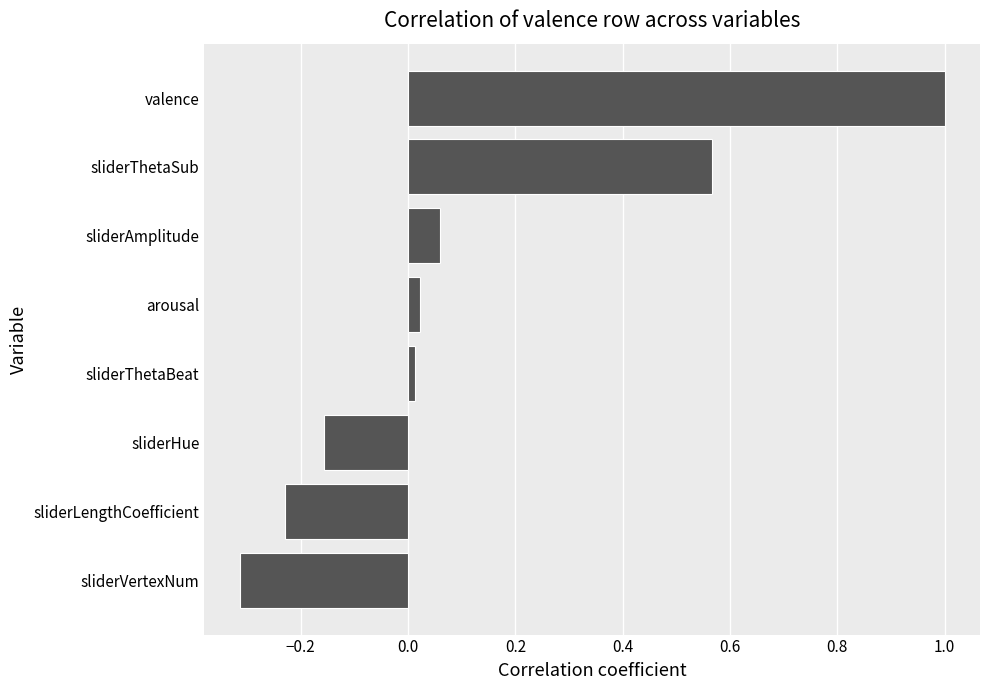

What is the maximum value shown in the chart?

1.0